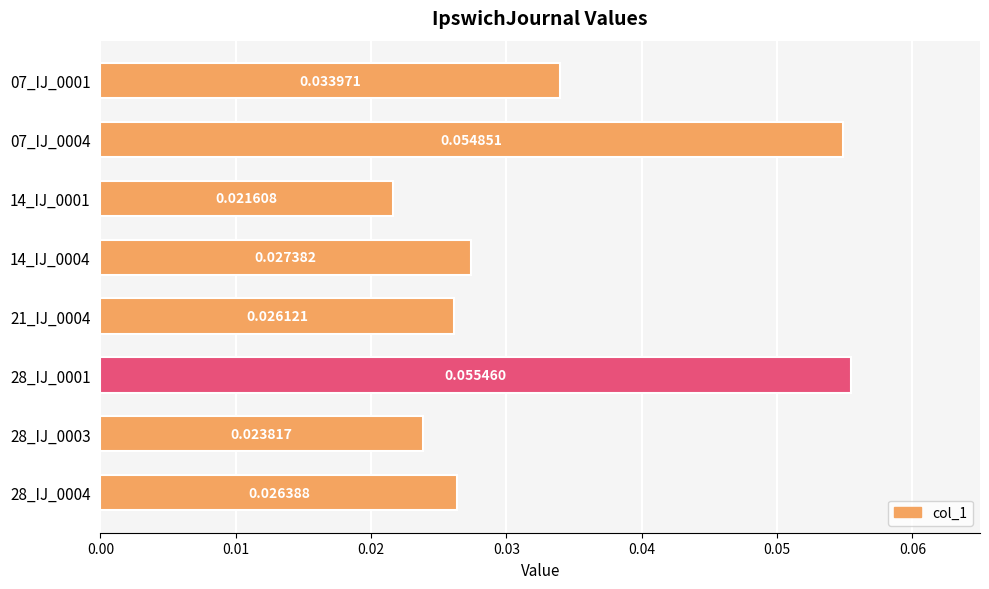

Which label corresponds to the largest value in the chart?

28_IJ_0001